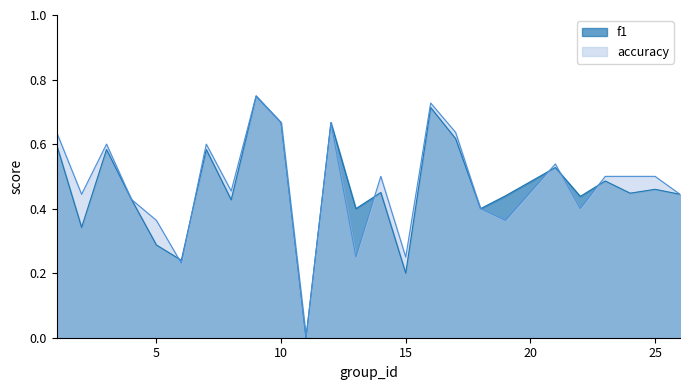

The value of accuracy at 24 is 0.5. True or false?

True